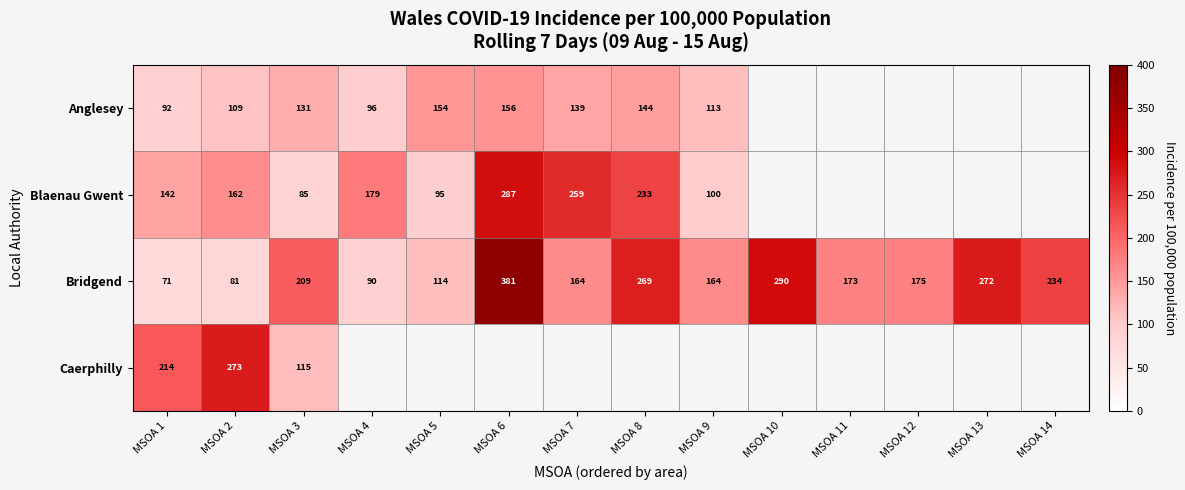

What is the difference between the maximum and minimum values in the Bridgend series?

310